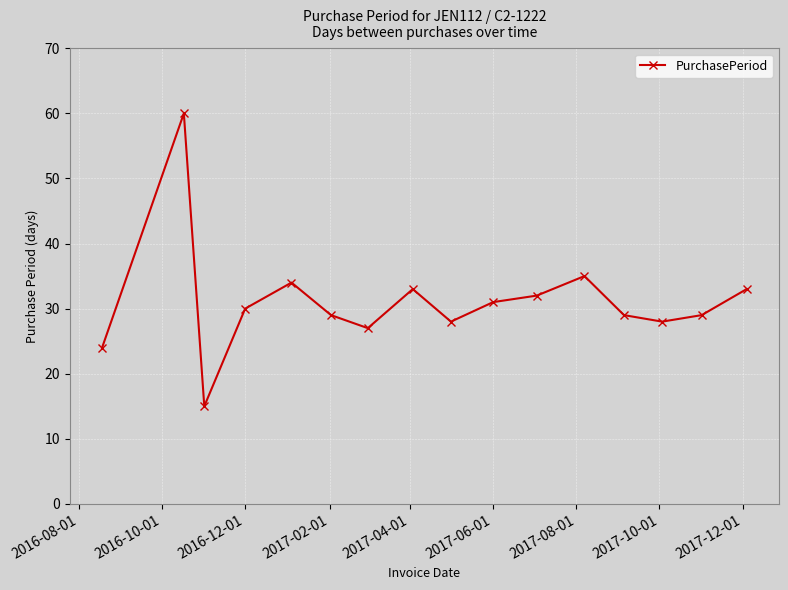

What is the average value?

31